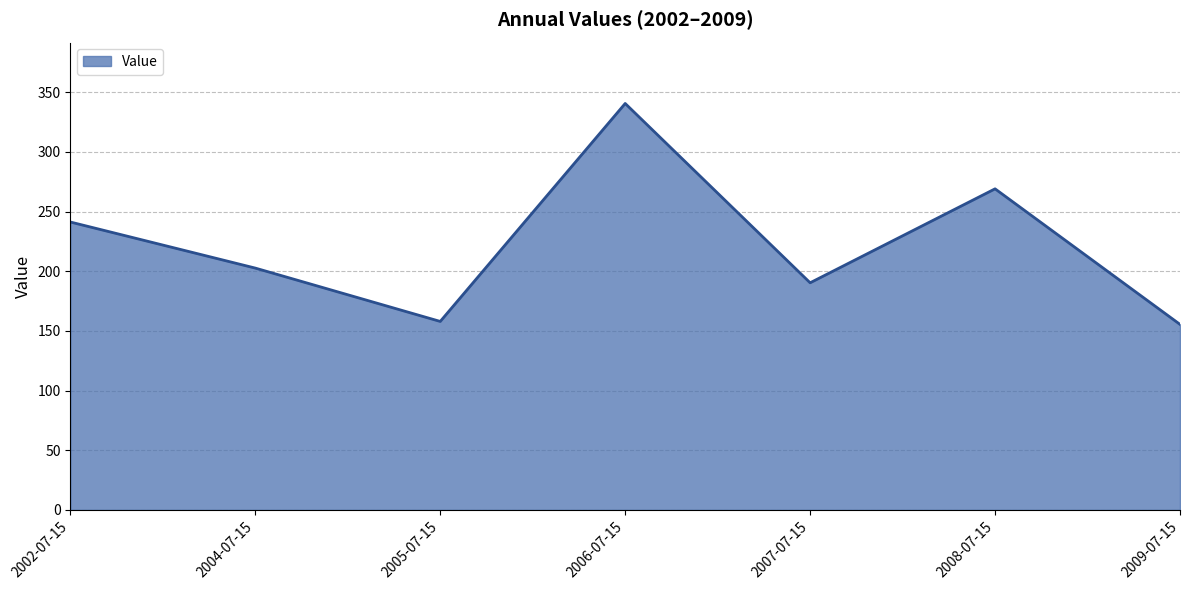

Reading left to right, what are all the values shown in this chart?

241.2	202.6	157.9	340.6	190.3	269.0	155.5